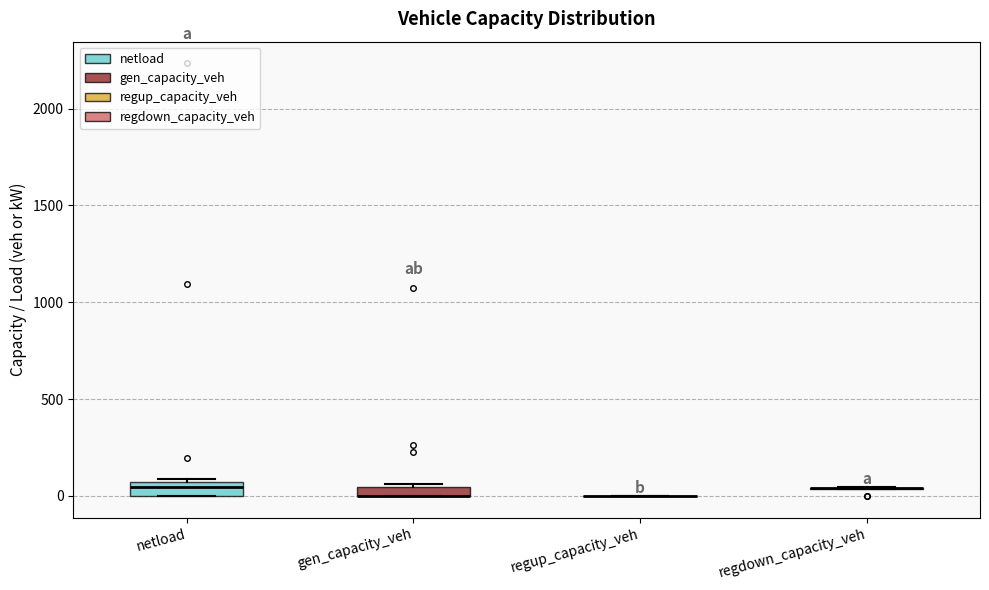

Where is the upper edge of the box for netload on the y-axis? The values are not printed on the chart, so give them approximately, as read against the axis.

50